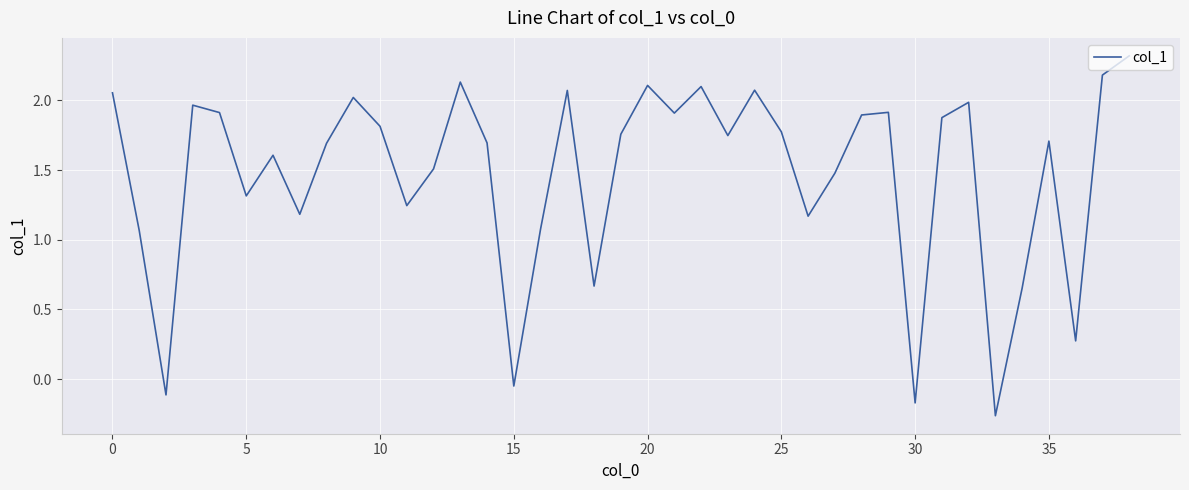

What is the difference between the maximum and minimum values?

2.6